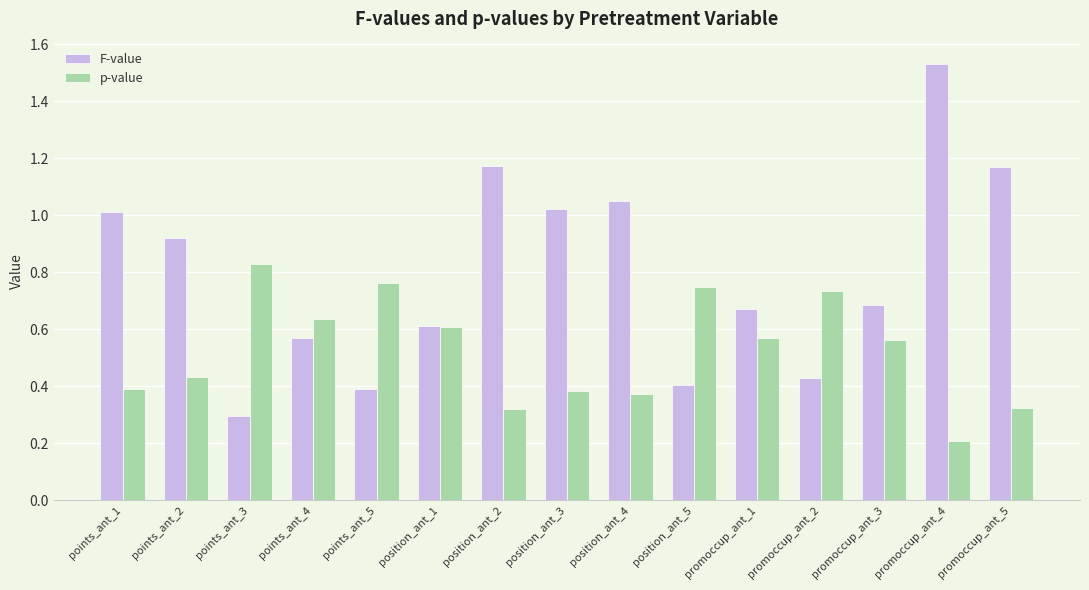

Which category has the lowest value across all series?

promoccup_ant_4